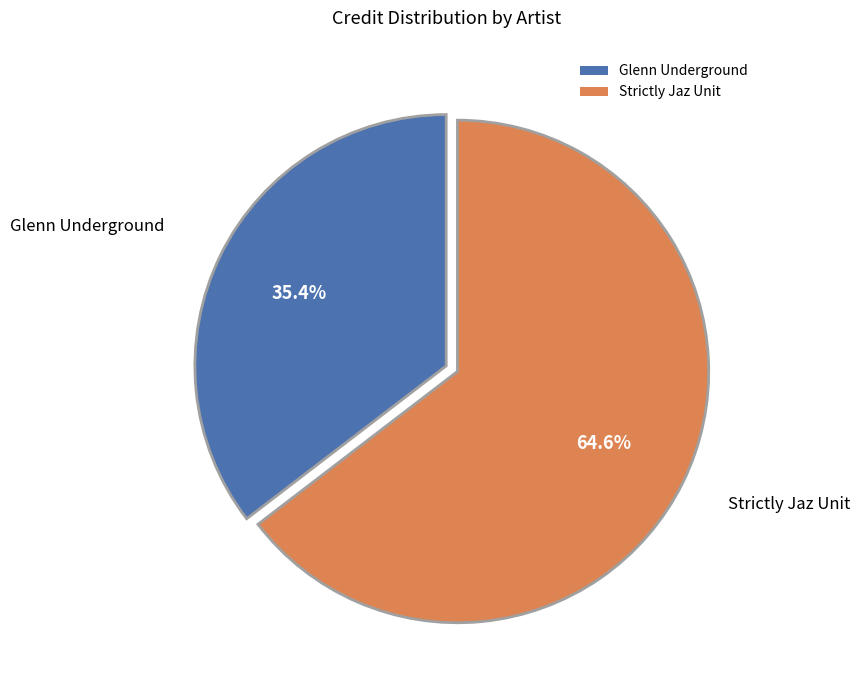

How many segments does this pie chart have?

2